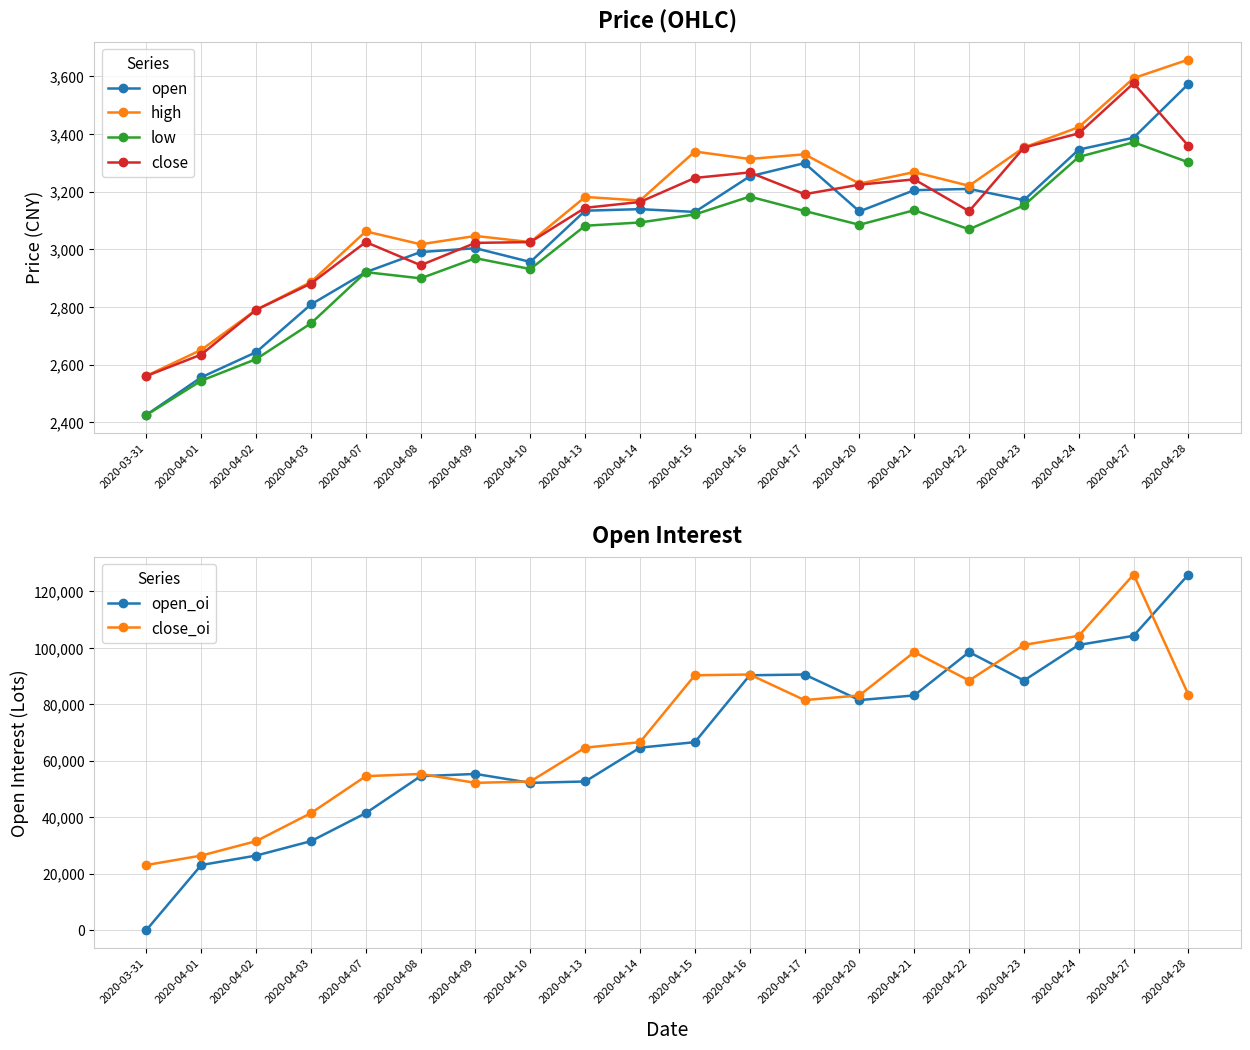

True or false: low and close_oi cross at least once.

False